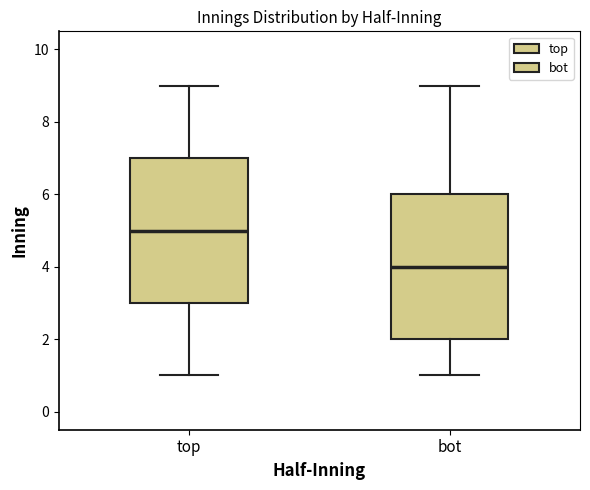

Reading left to right, transcribe this box plot: for each box, give where its median line is, the range the box spans, and where its two whiskers end, as read against the y-axis. The values are not printed on the chart, so give them approximately, as read against the axis.

top: median 5, box 3 to 7, whiskers 1 to 9
bot: median 4, box 2 to 6, whiskers 1 to 9